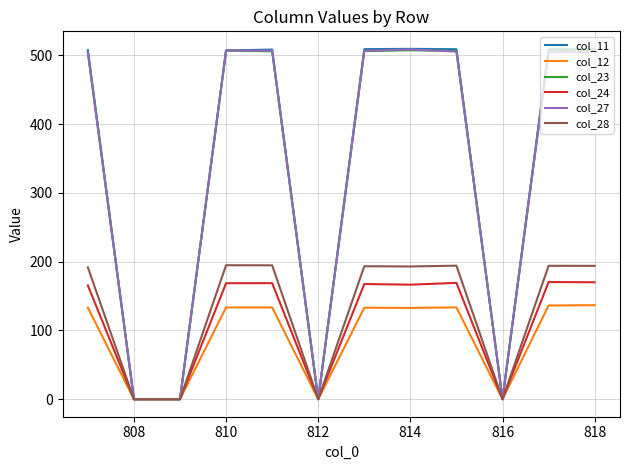

Which series has the largest range (max minus min)?

col_11